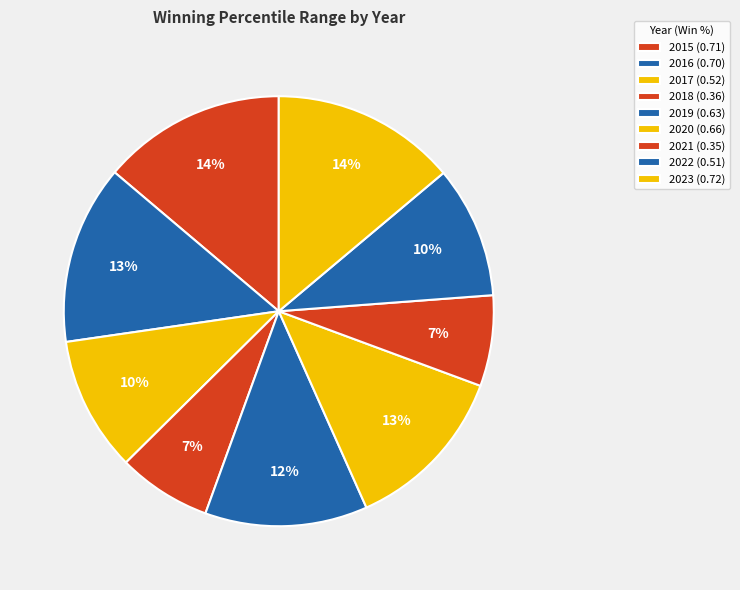

How many slices are in this pie chart?

9